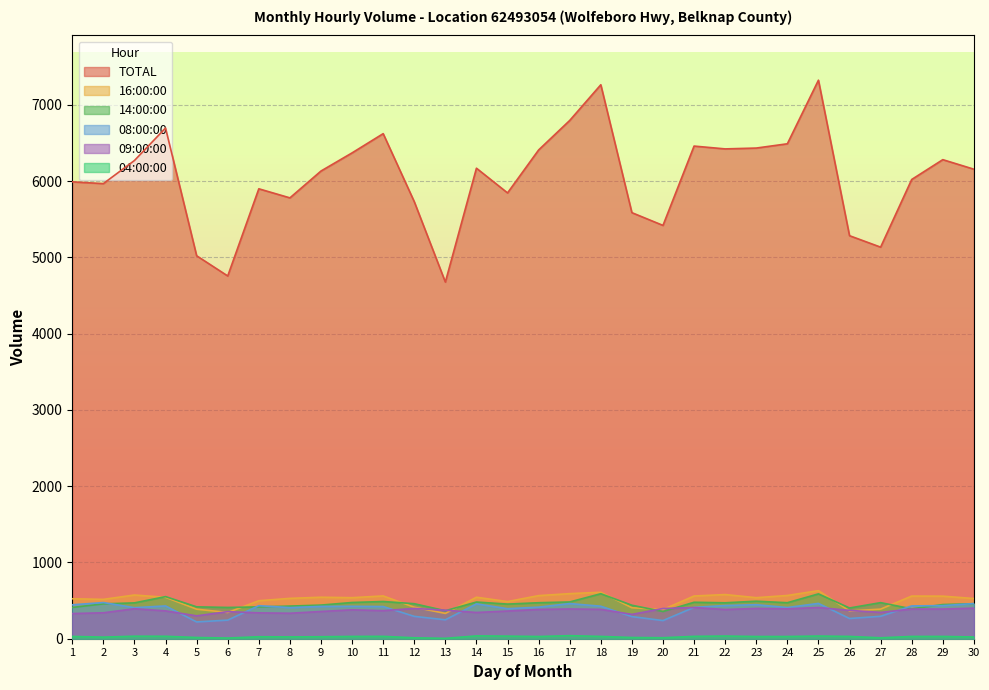

What is the difference between the maximum and second lowest values in the 14:00:00 series?

223